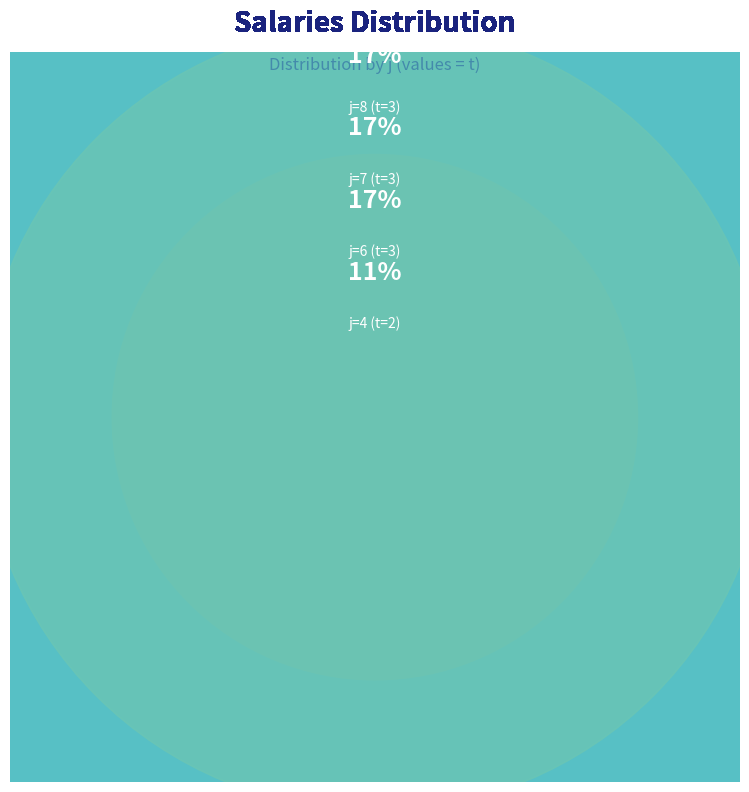

To the nearest percent, what is the combined percentage of 3 and 7?

28%